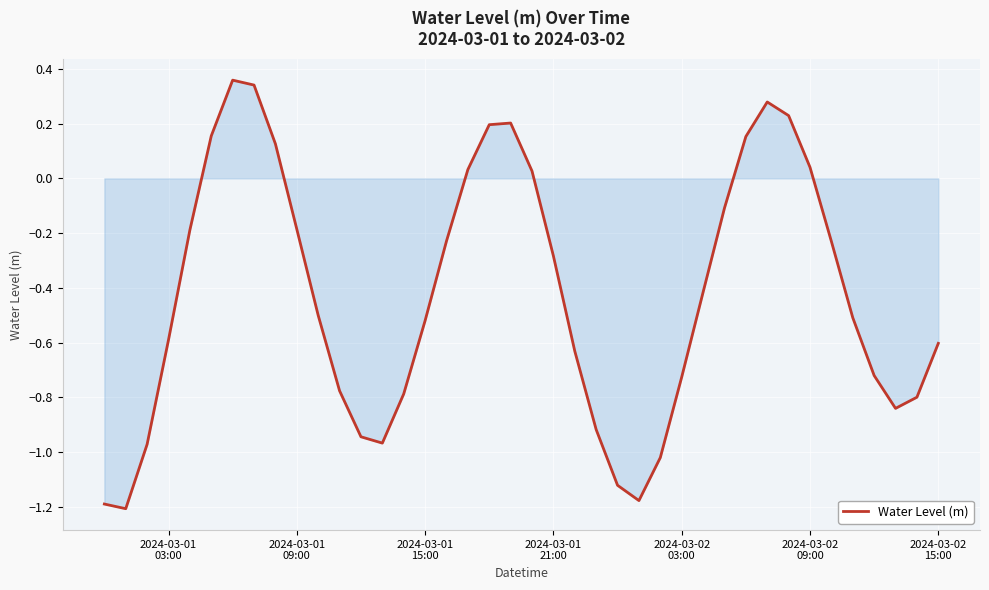

How many lines are shown in the chart?

1